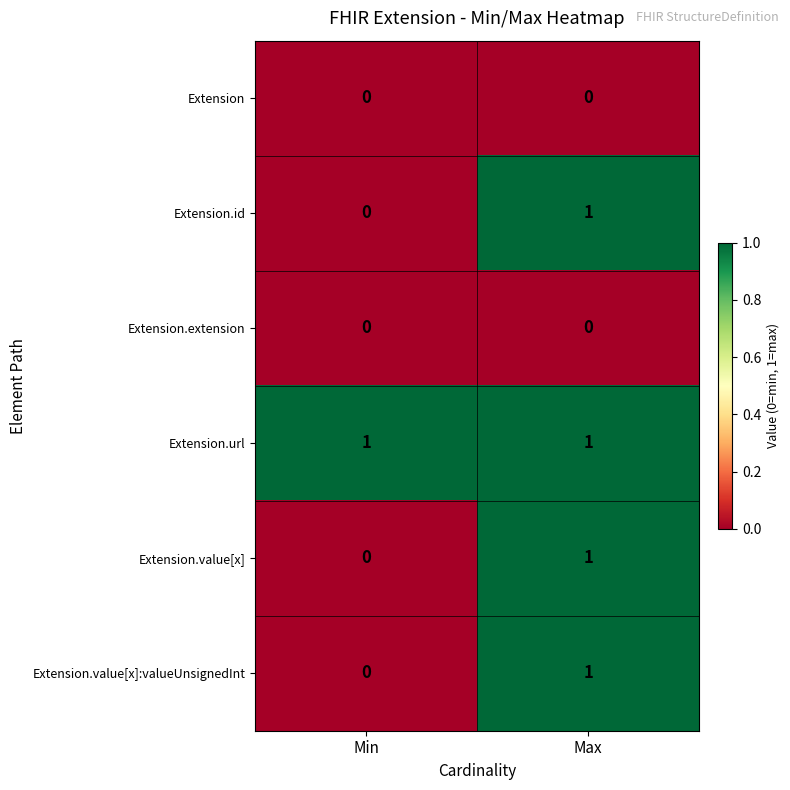

The value of Extension.id at Max is 1. True or false?

True